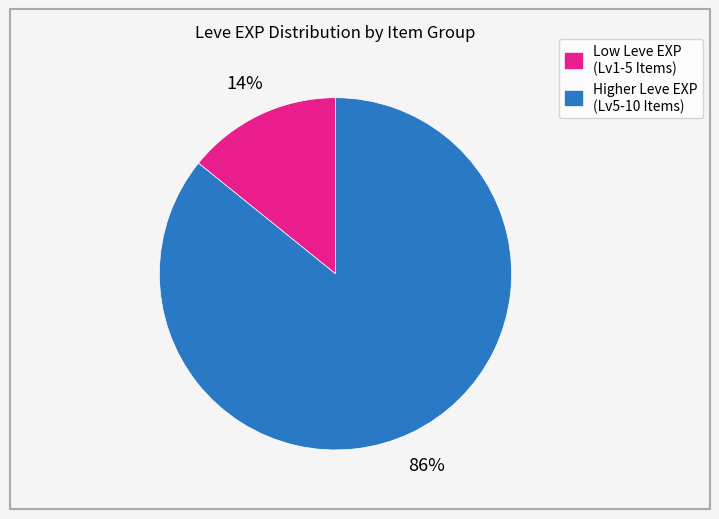

To the nearest percent, what is the average slice percentage?

50%